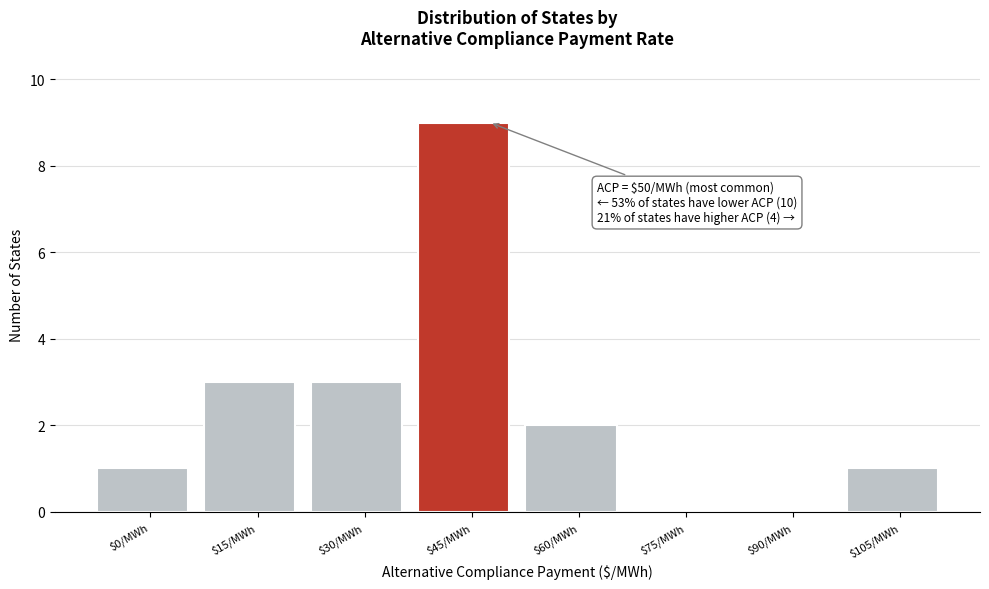

Which category has the highest value across all series?

$45/MWh